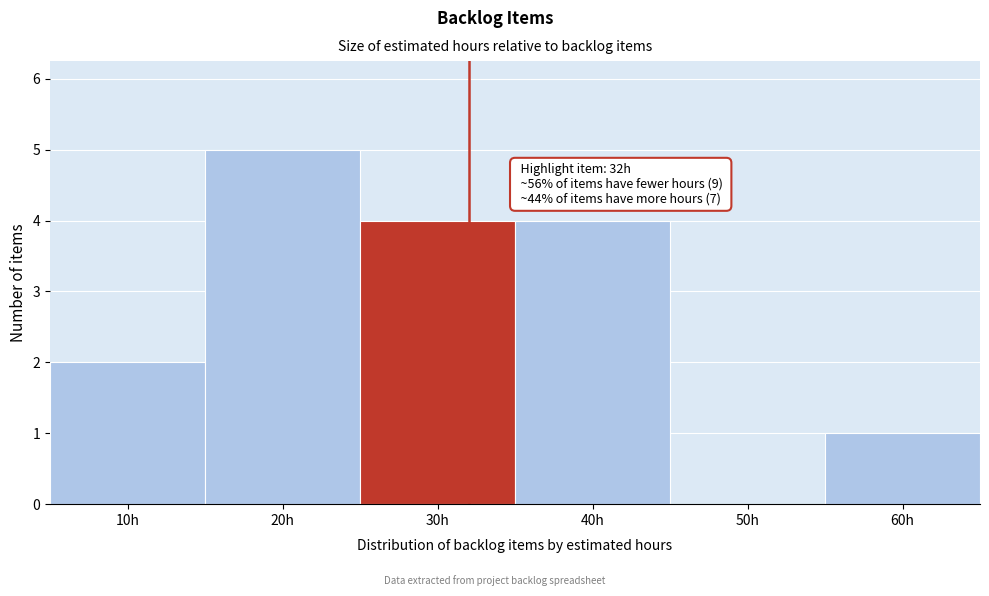

Which range on the x-axis has the tallest bar?

15 to 25